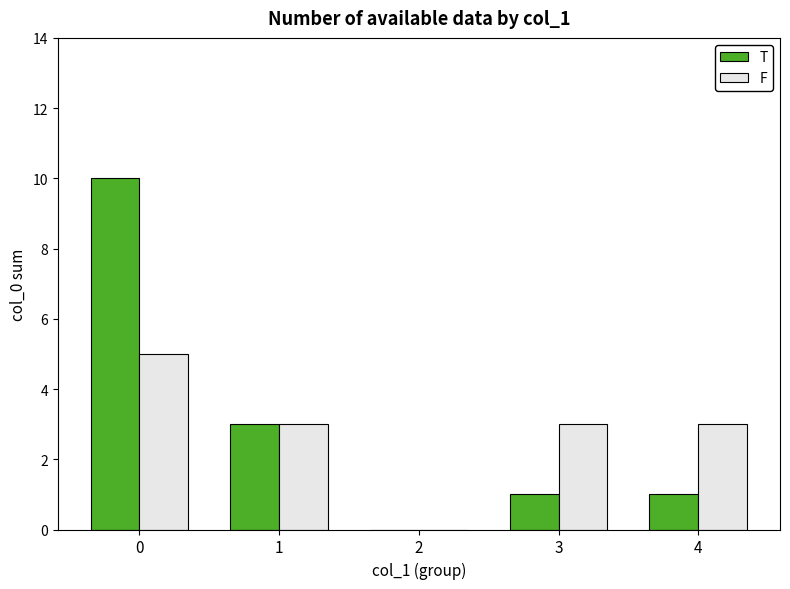

Is the value of T at 4 greater than the value of F at 3?

No